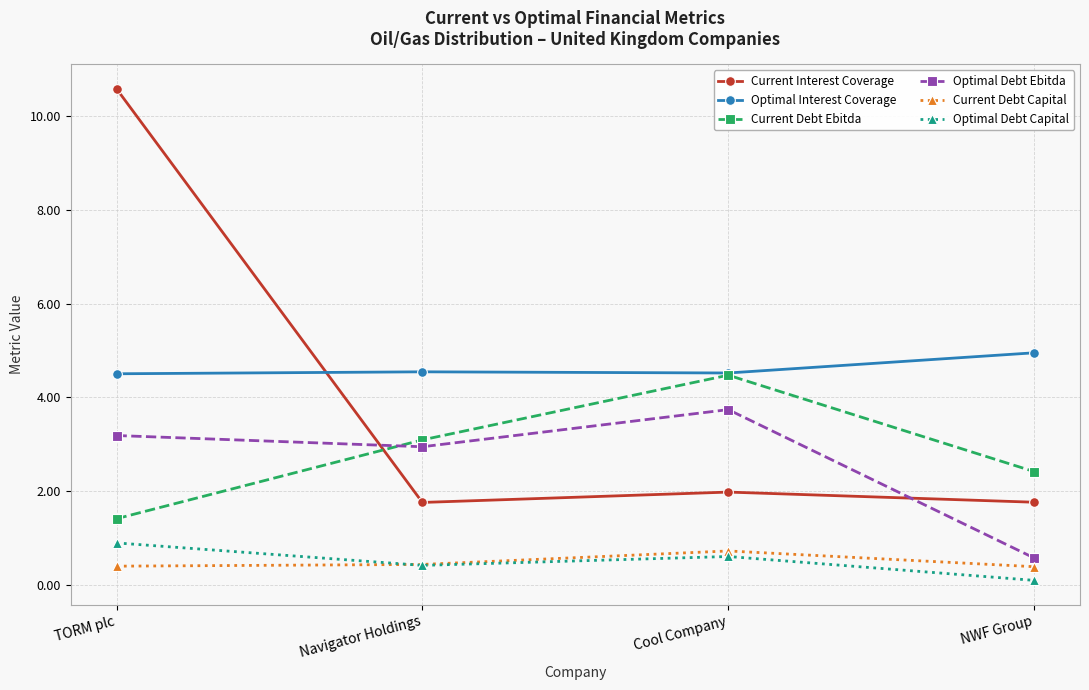

At which category does Optimal Debt Ebitda reach its first local valley?

Navigator Holdings